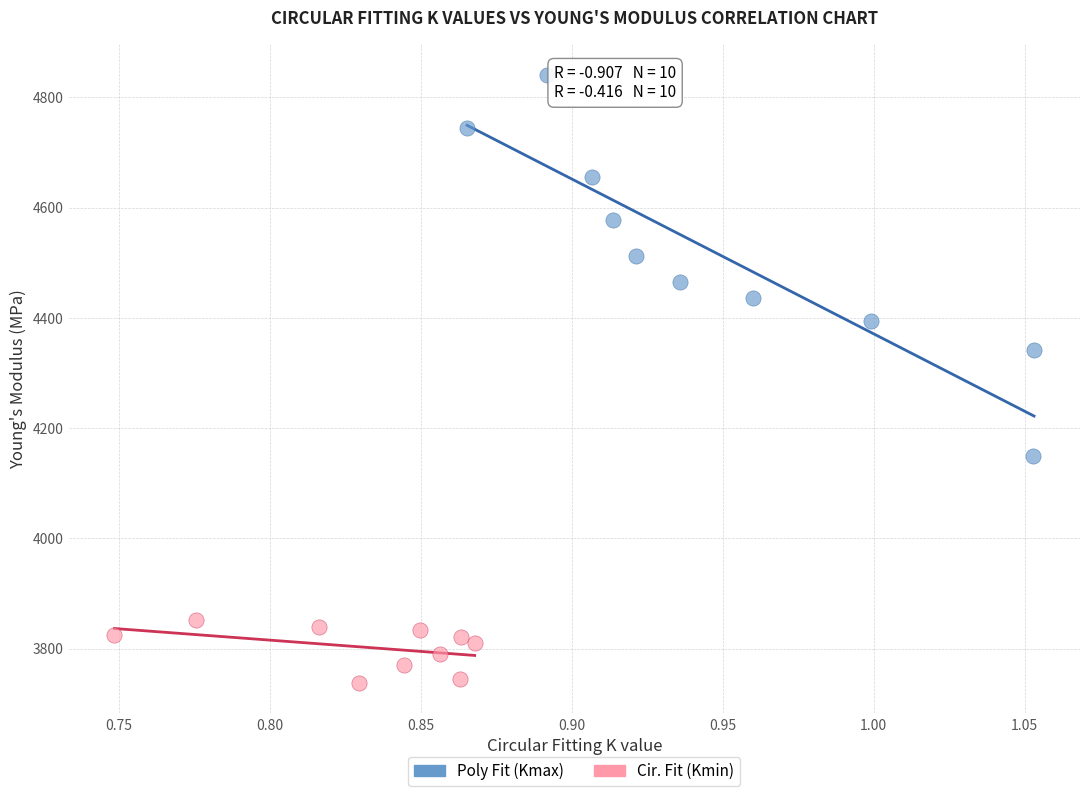

Which series has the widest spread of Y values?

Poly Fit (Kmax)